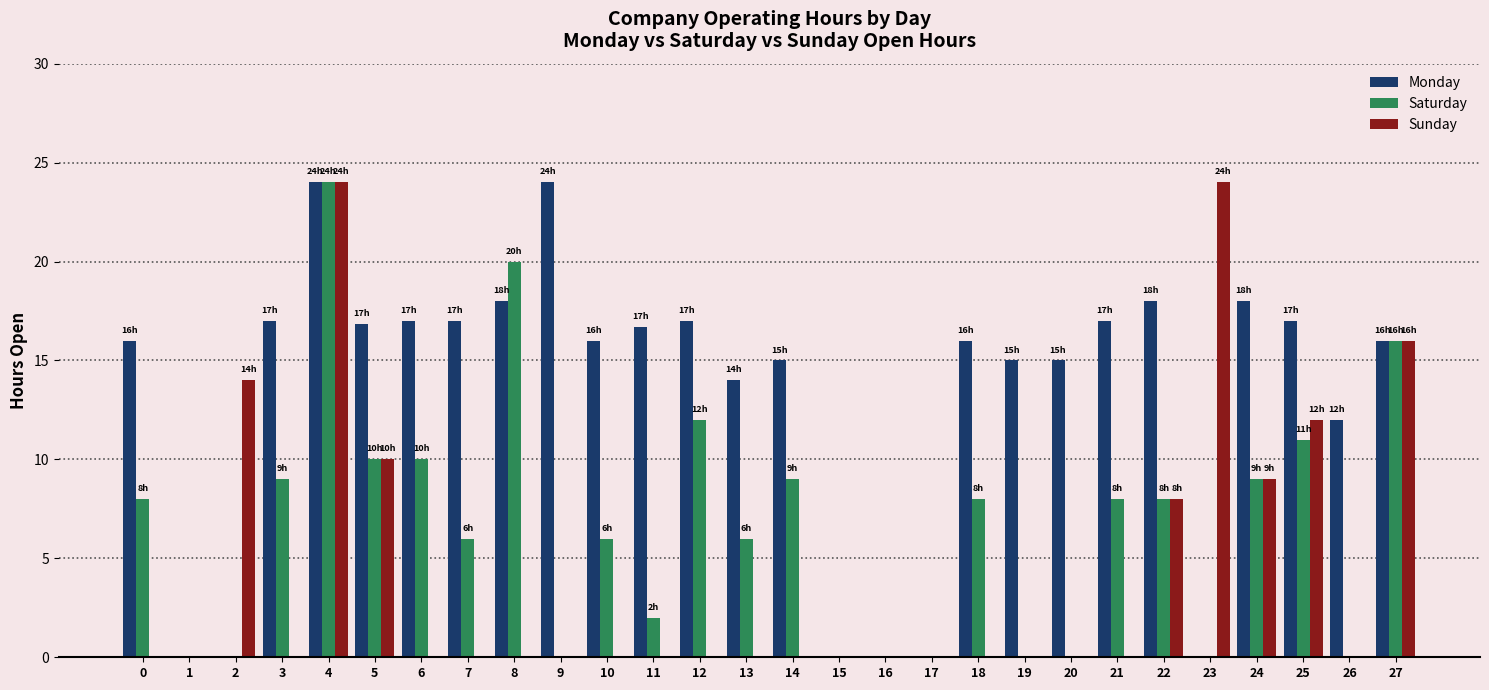

What is the total value across all series at 22?

34.0